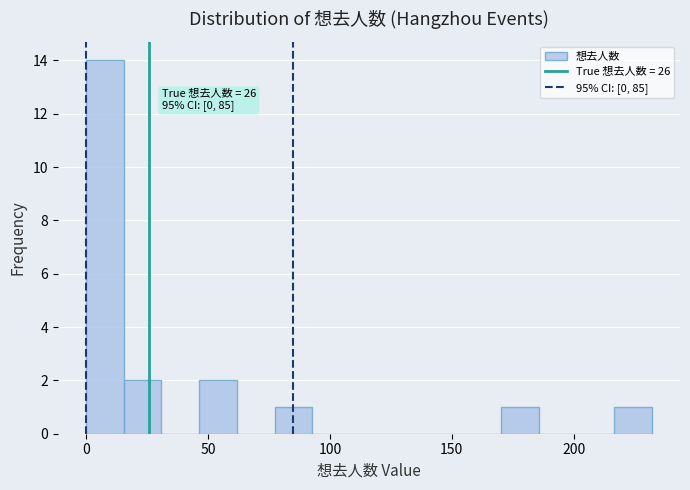

Read against the x-axis, roughly where is the centre of the tallest bar?

10